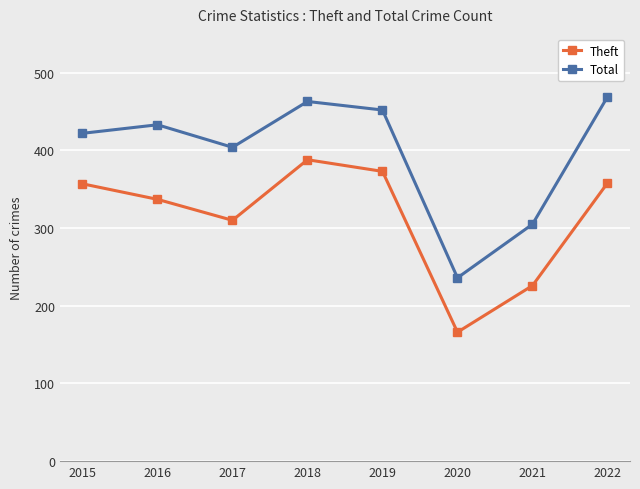

The Total series shows 221 at 2017. True or false?

False